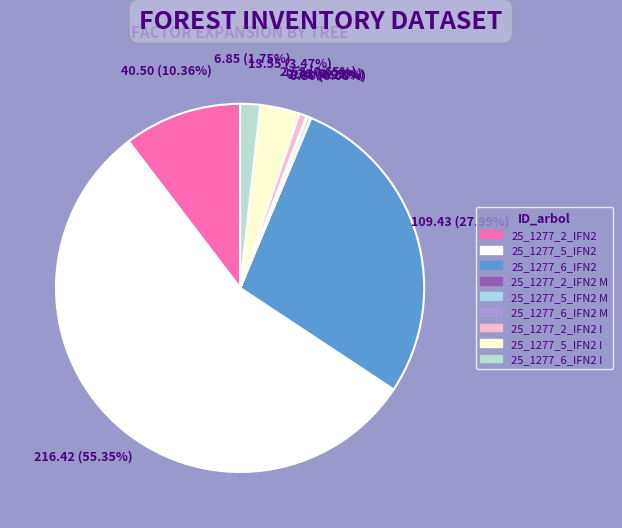

To the nearest percent, what is the difference between the largest and smallest slice percentages?

55%